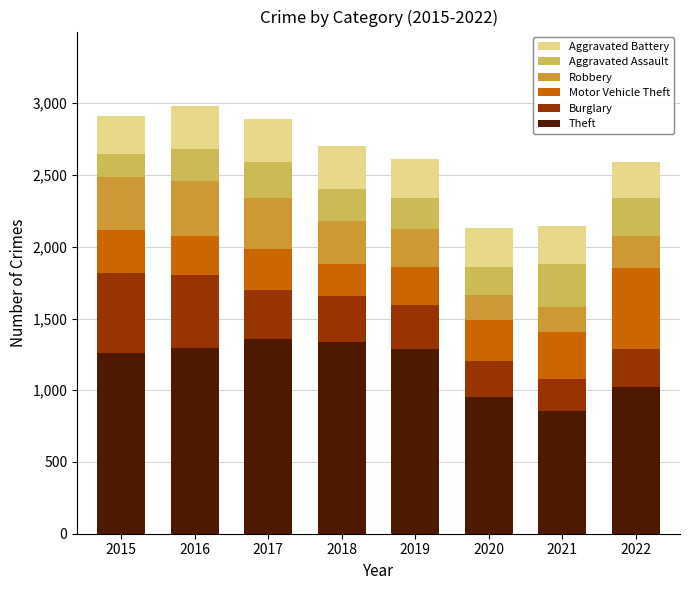

Does the chart contain any negative values?

No